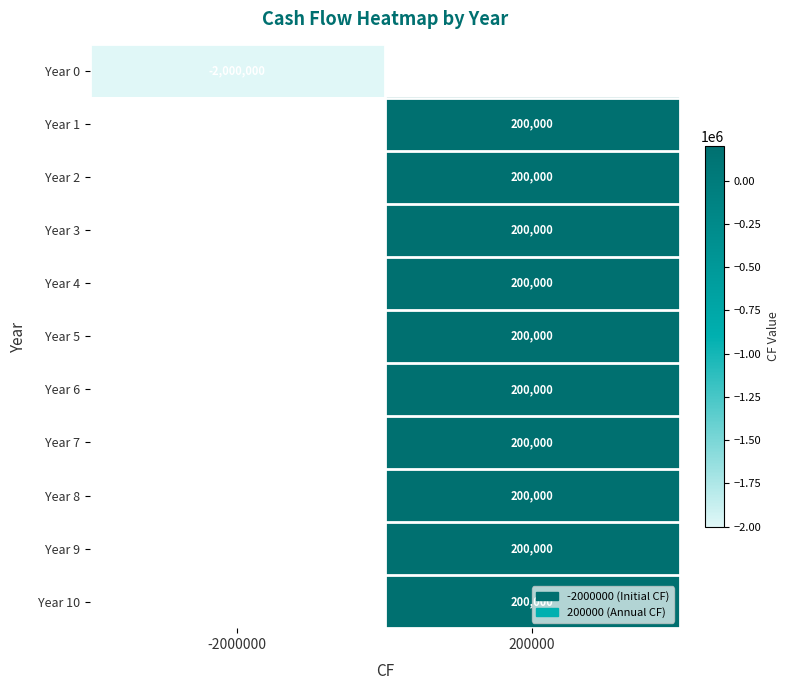

True or false: Year 3 has a value of 326547 at 200000.

False